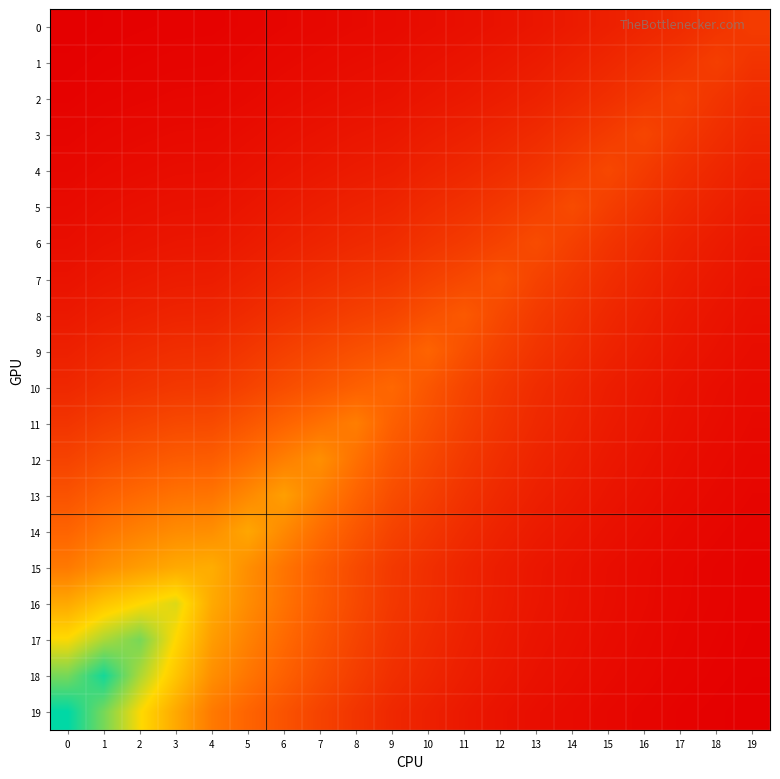

Between 9 and 19, which series saw the biggest shift?

10